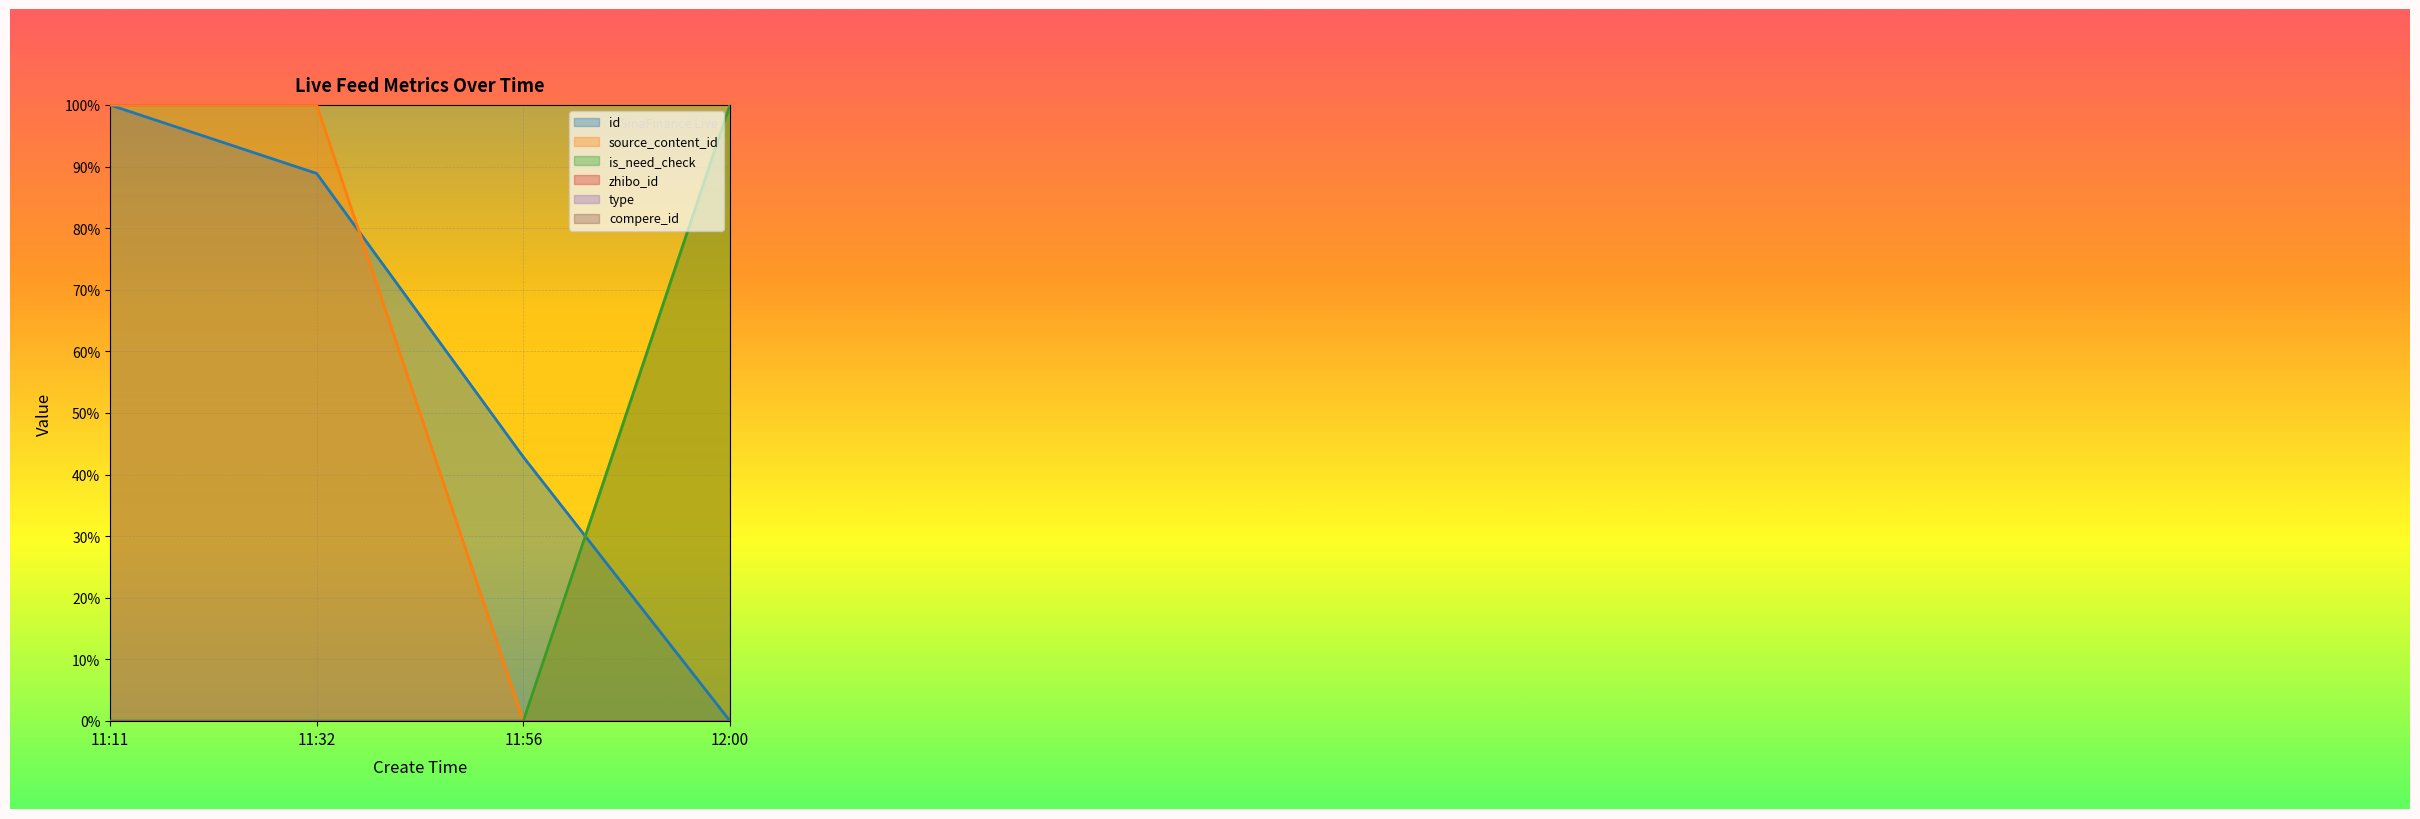

At which category is the sum across all series the highest?

11:11